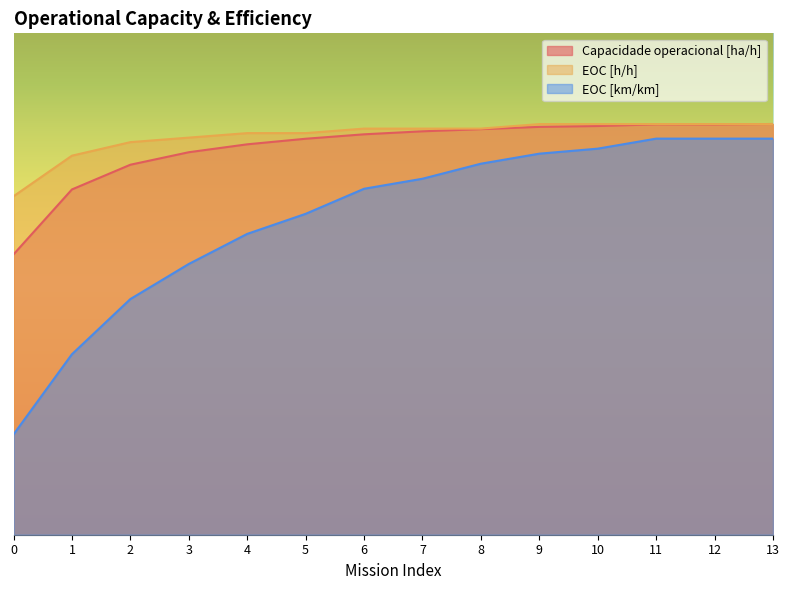

Which series has the largest total across all categories?

EOC [h/h]